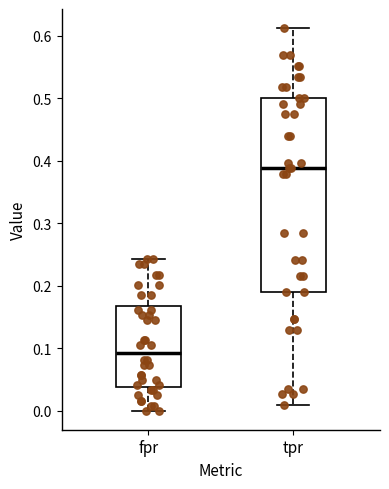

Where is the upper edge of the box for fpr on the y-axis? The values are not printed on the chart, so give them approximately, as read against the axis.

0.17